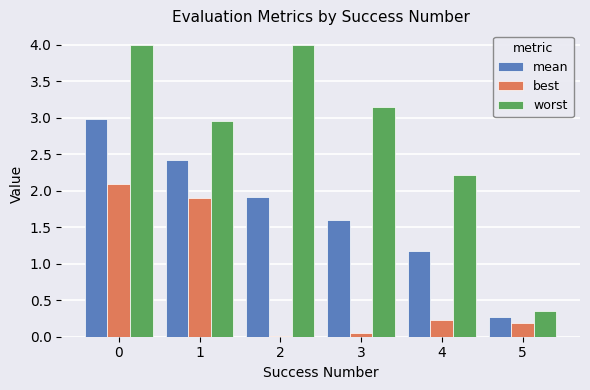

At how many categories does at least one series exceed 0?

6